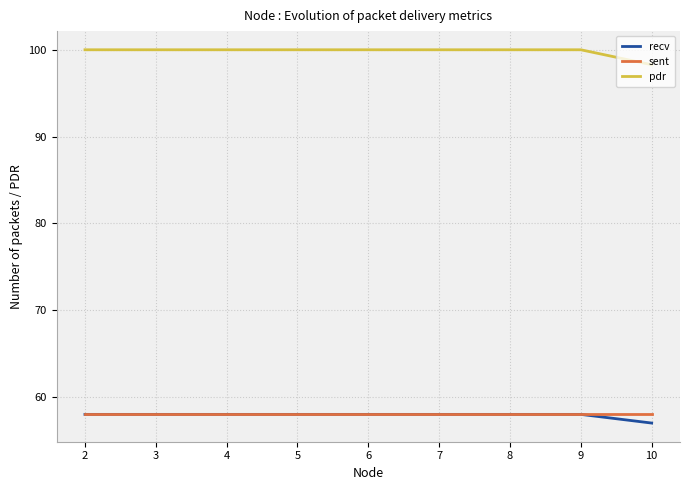

What is the minimum value shown in the chart?

57.0